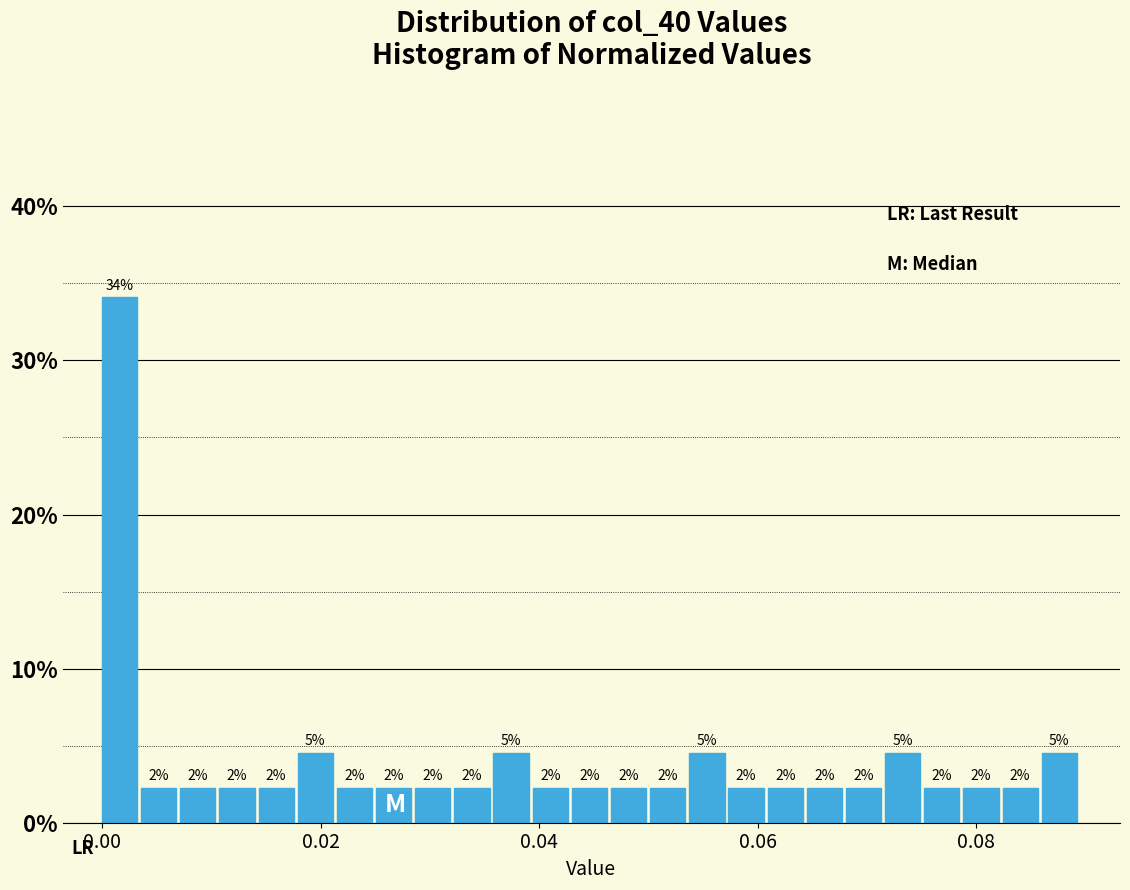

Read against the x-axis, roughly where is the centre of the tallest bar?

0.002